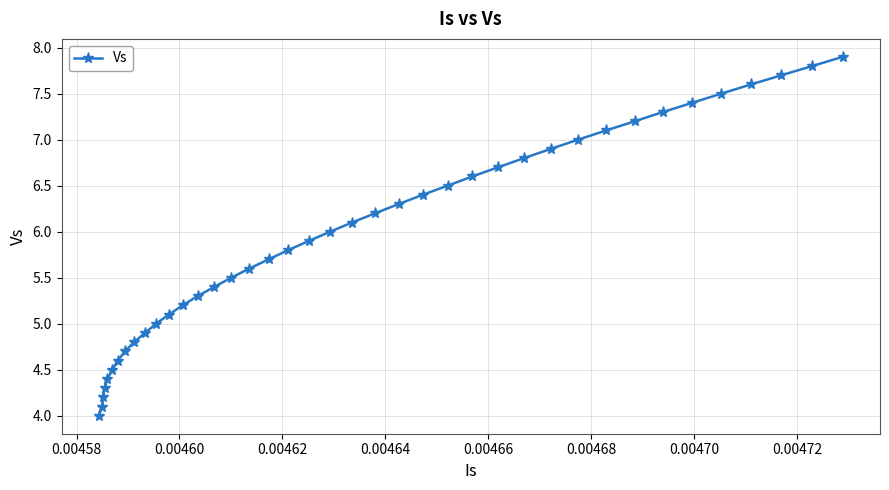

Count the number of data series in this chart.

1